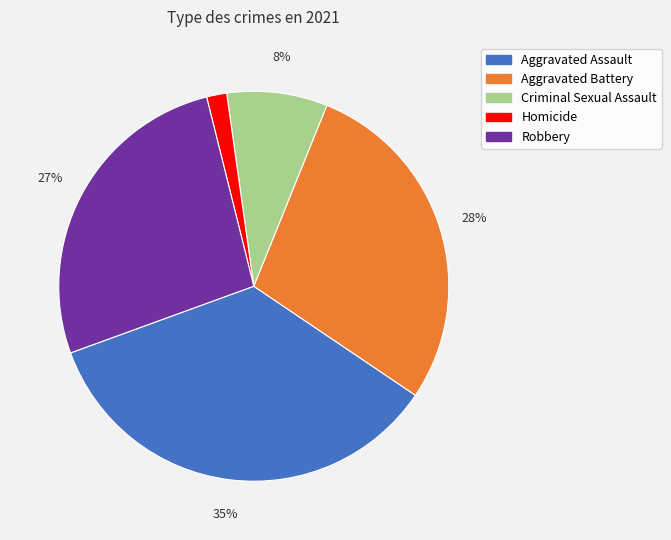

To the nearest percent, what is the difference between the Robbery and Aggravated Assault slice percentages?

8%